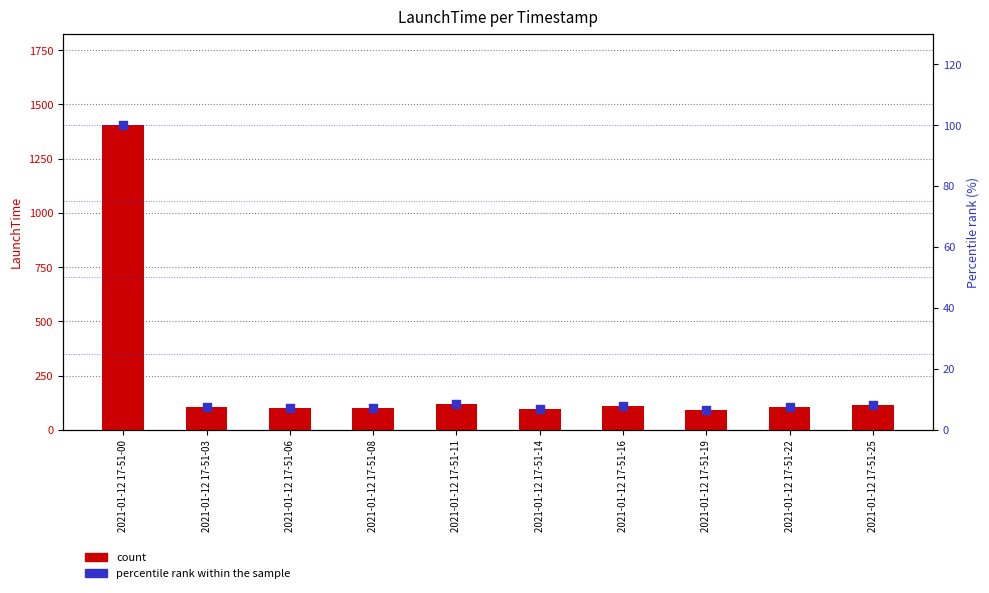

Which series has the largest Y range (max minus min)?

count